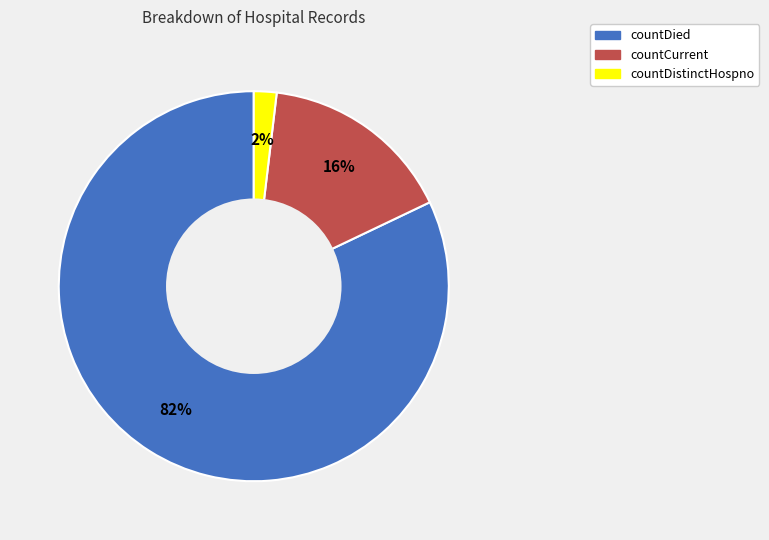

To the nearest percent, what percentage of the pie is countCurrent?

16%